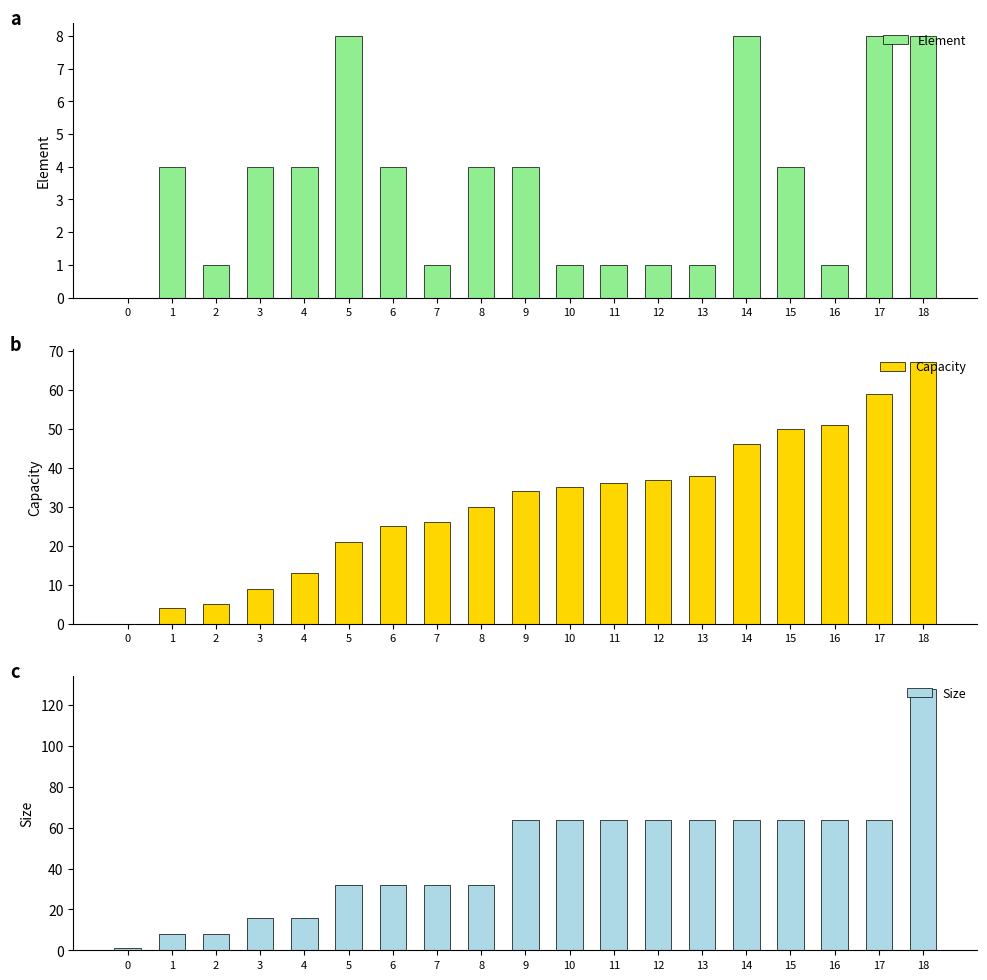

Reading right to left, transcribe all the data shown in this chart.

Element: 18=8	17=8	16=1	15=4	14=8	13=1	12=1	11=1	10=1	9=4	8=4	7=1	6=4	5=8	4=4	3=4	2=1	1=4	0=0
Capacity: 18=67	17=59	16=51	15=50	14=46	13=38	12=37	11=36	10=35	9=34	8=30	7=26	6=25	5=21	4=13	3=9	2=5	1=4	0=0
Size: 18=128	17=64	16=64	15=64	14=64	13=64	12=64	11=64	10=64	9=64	8=32	7=32	6=32	5=32	4=16	3=16	2=8	1=8	0=1